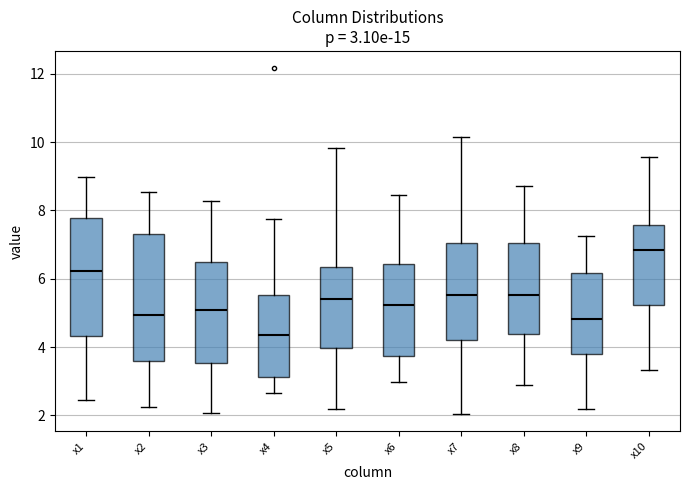

Which box is the tallest, from its lower edge to its upper edge?

x2